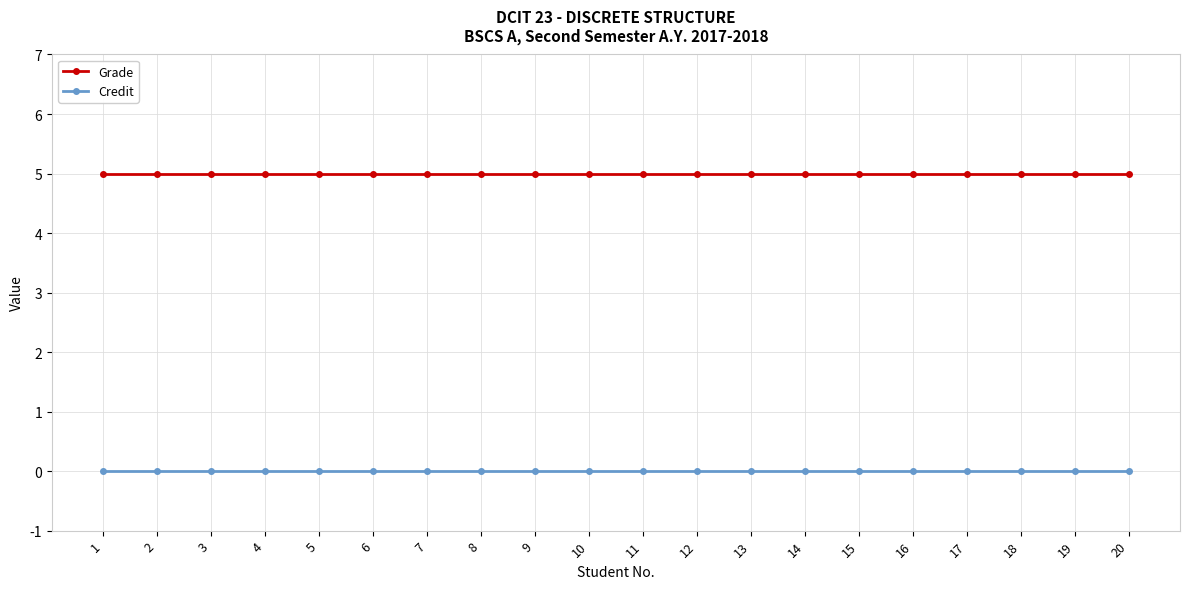

True or false: Grade and Credit cross at least once.

False